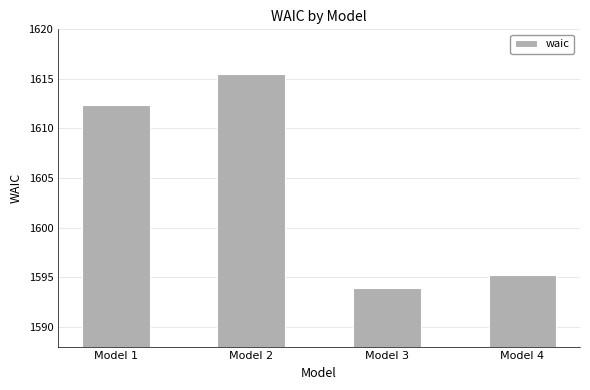

List the labels in order of value, largest first.

Model 2, Model 1, Model 4, Model 3